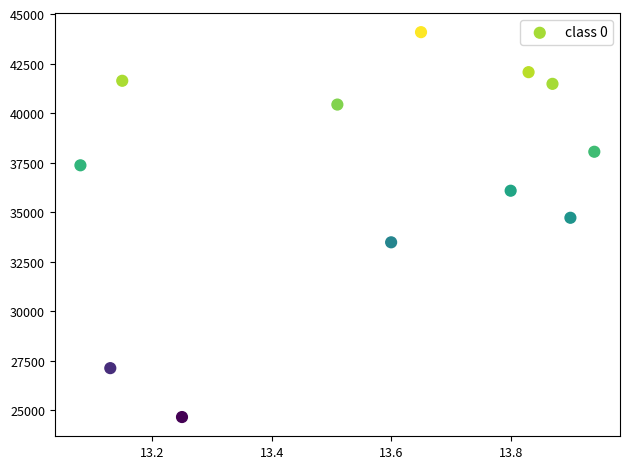

What Y value in the scatter plot is closest to 34373?

34718